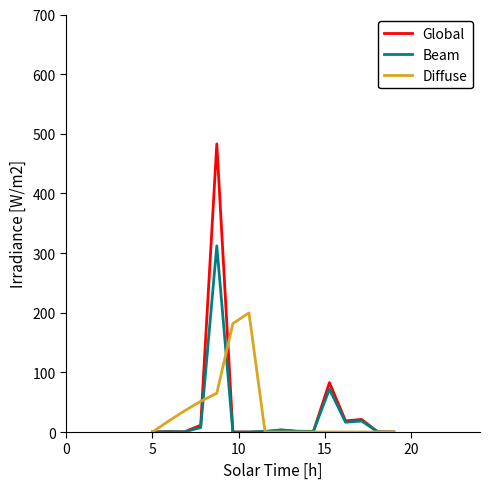

List the series in order of their peak value, lowest first.

Diffuse, Beam, Global